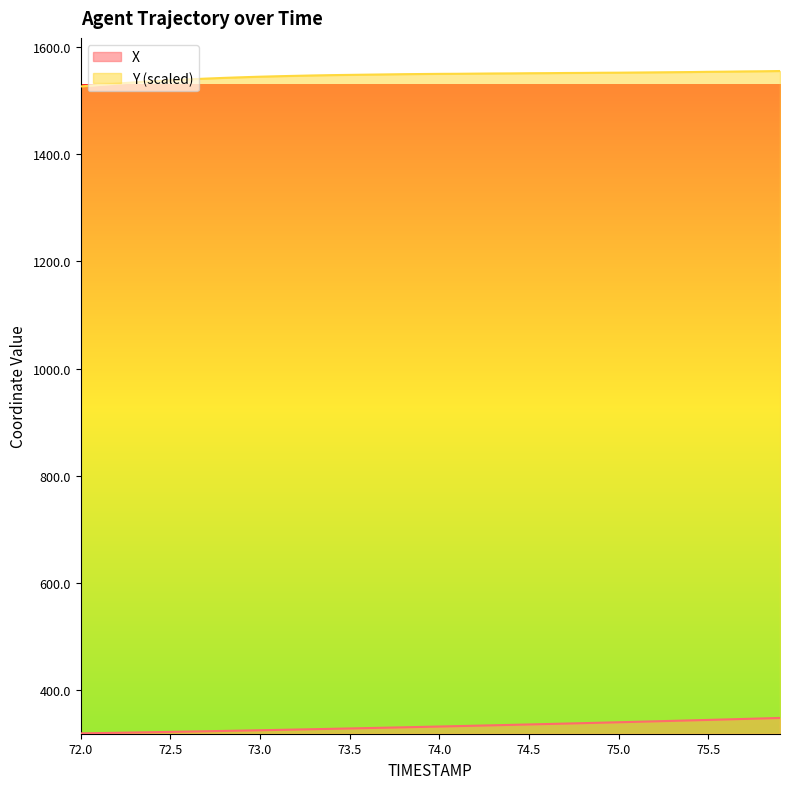

Which series has the largest total across all categories?

Y (scaled)